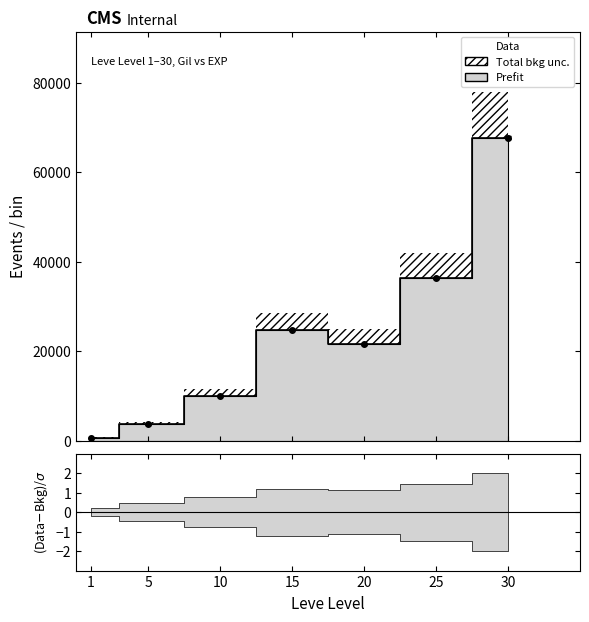

What is the minimum value shown in the chart?

630